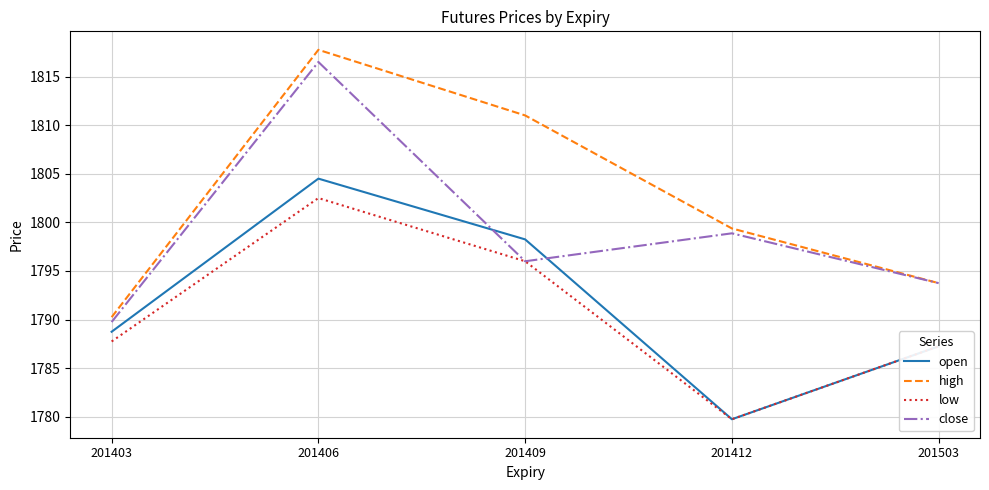

Which series has the widest spread of values?

high